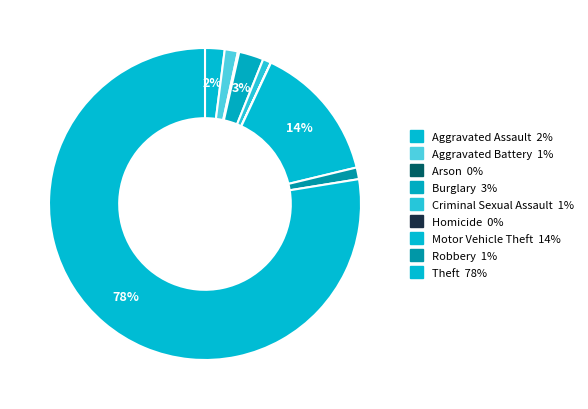

How many slices are in this pie chart?

9